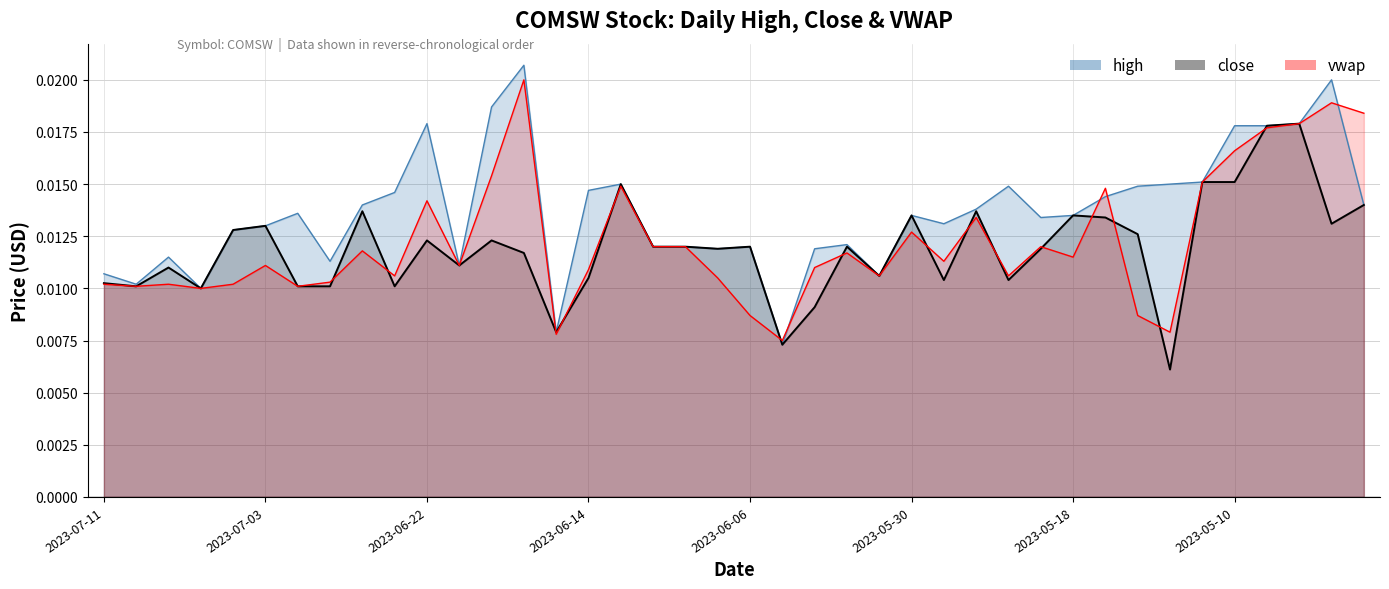

True or false: high has a value of 0.0 at 2023-05-26.

False